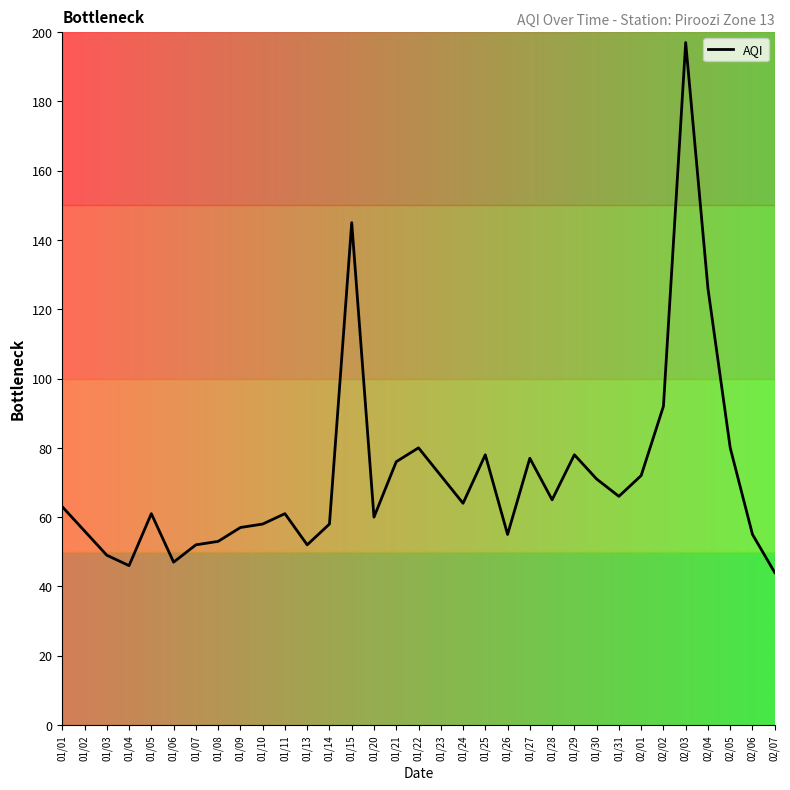

The chart shows a value of 44 at 02/07. True or false?

True